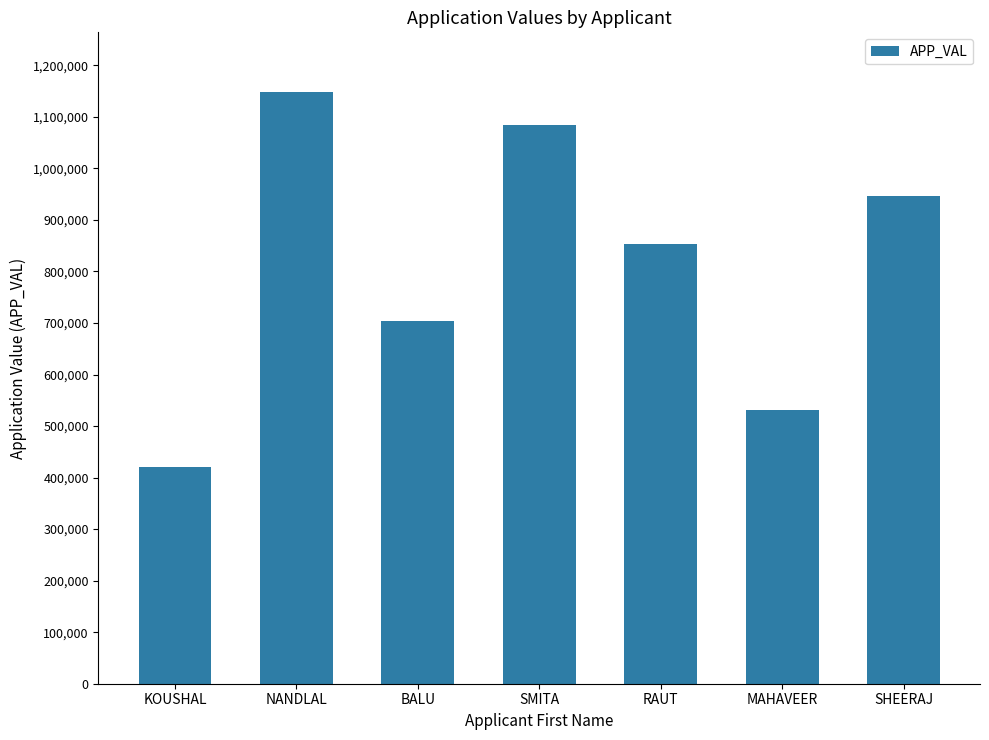

What is the change in value from BALU to RAUT?

+148901